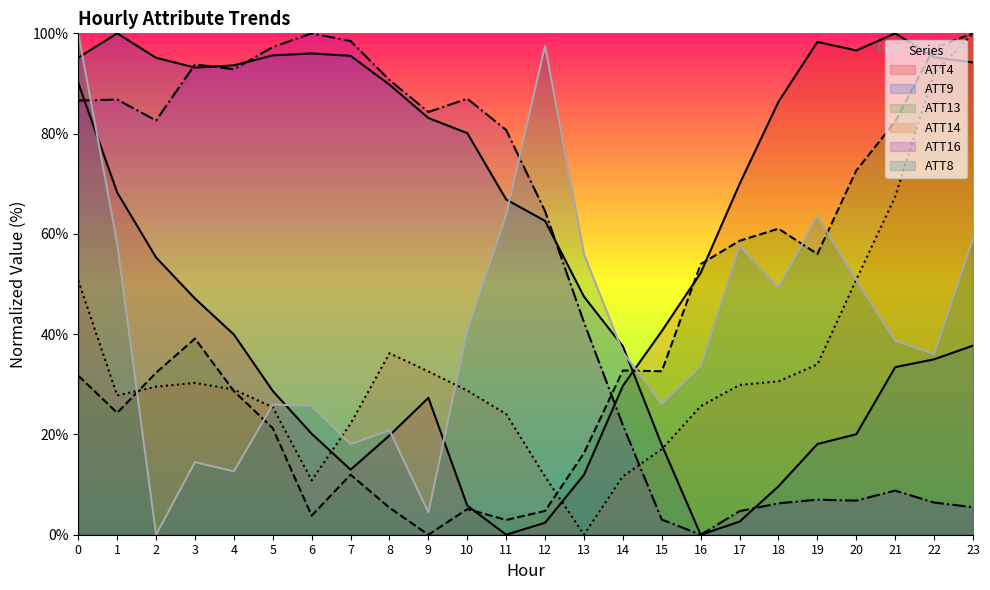

Where is ATT9 nearest to the value 50?

13